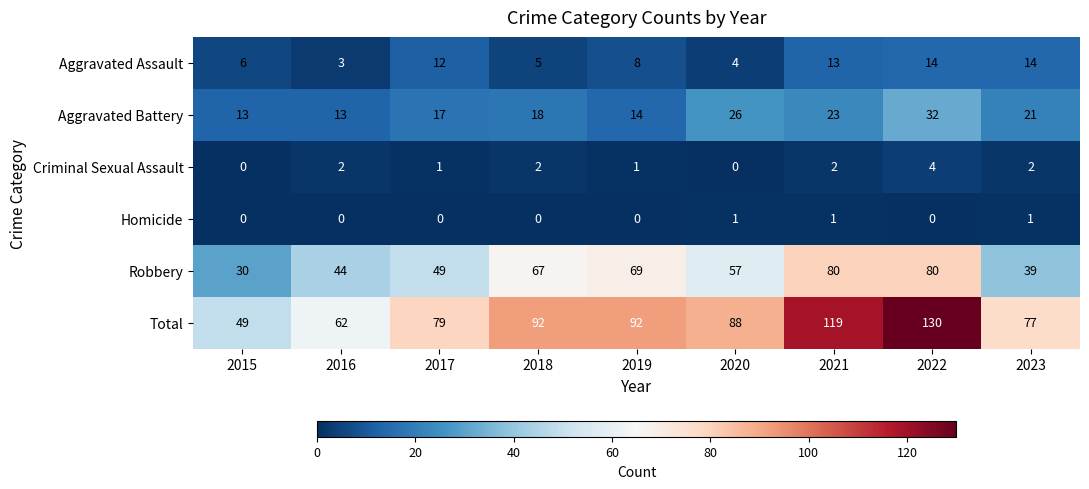

Which series has the largest range (max minus min)?

Total